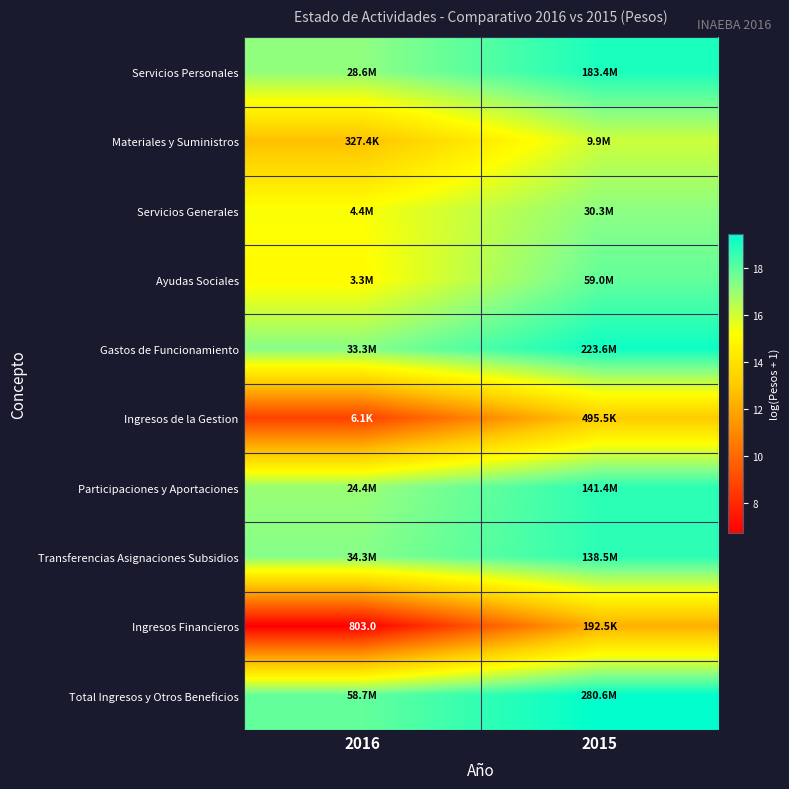

Rank the categories by Ingresos Financieros value from lowest to highest.

2016, 2015